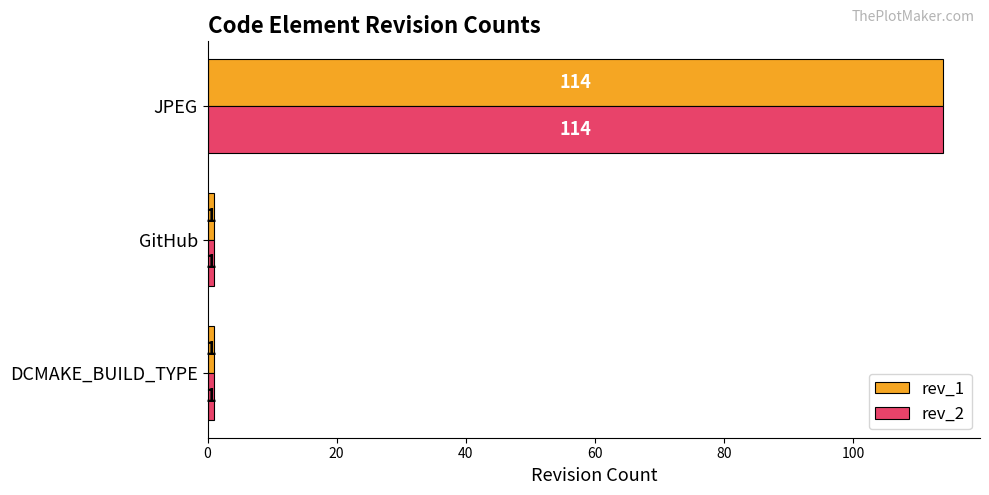

Read the rev_1 value at JPEG.

114